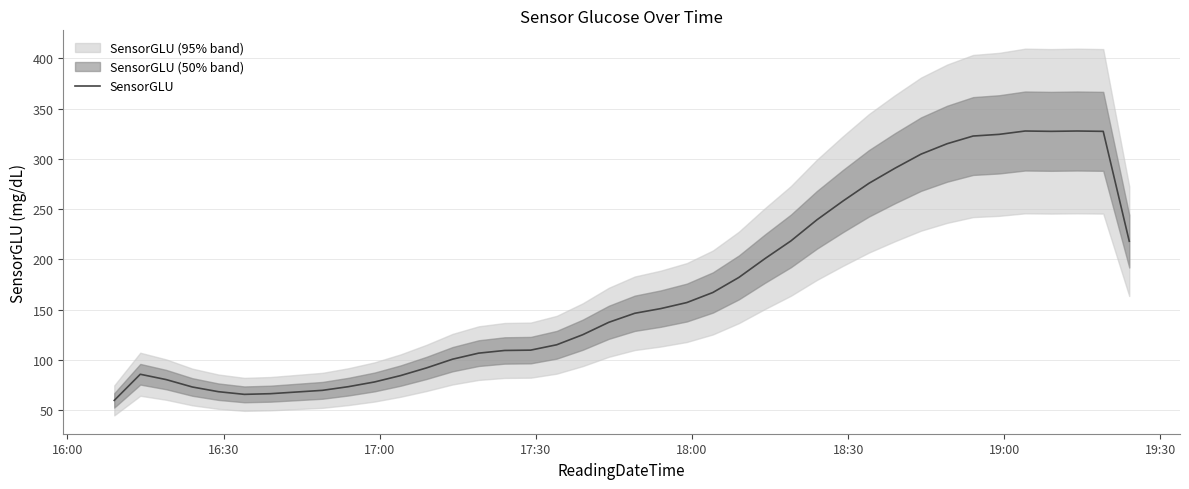

What is the maximum value for SensorGLU?

327.7